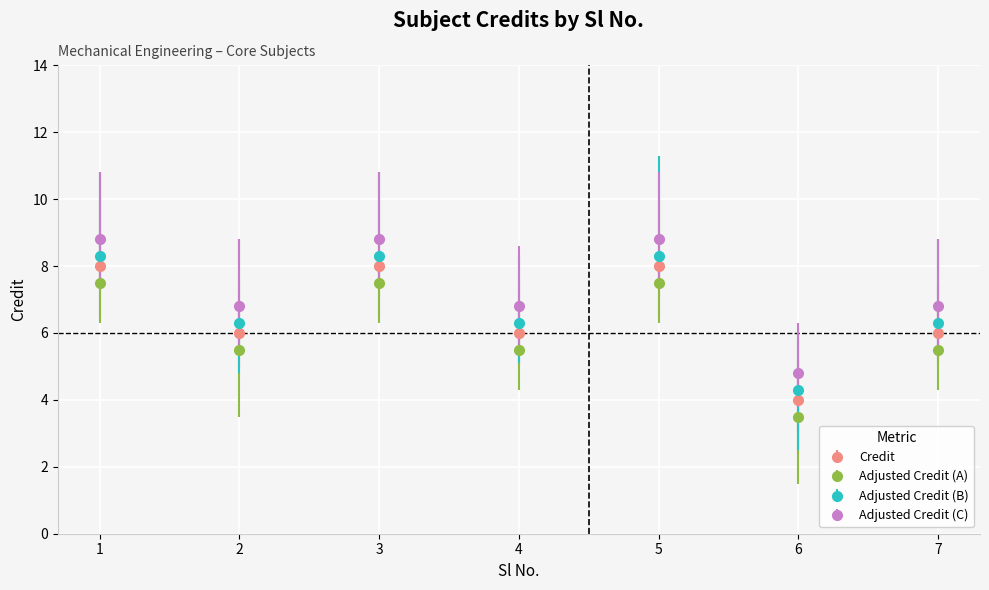

How many data points does each series have?

7